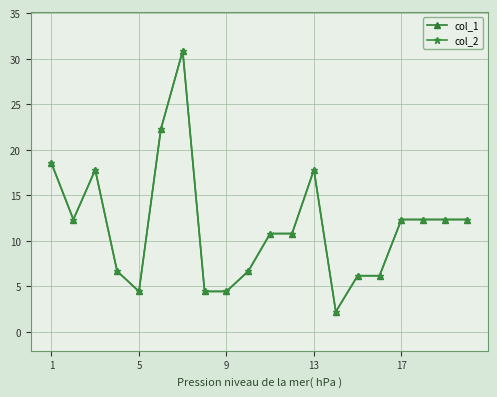

How many lines are shown in the chart?

2